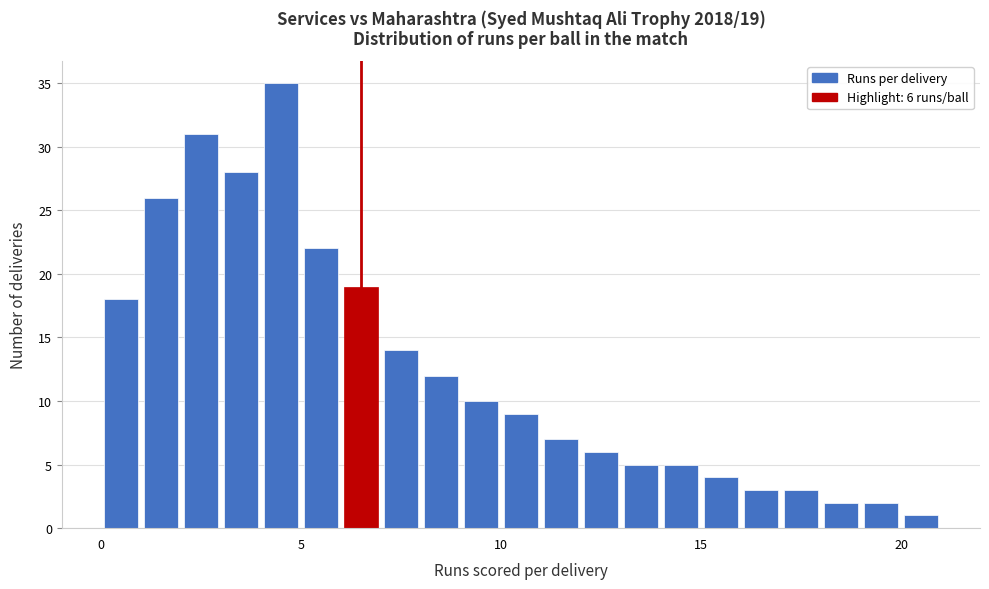

Read against the x-axis, roughly where is the centre of the tallest bar?

4.5